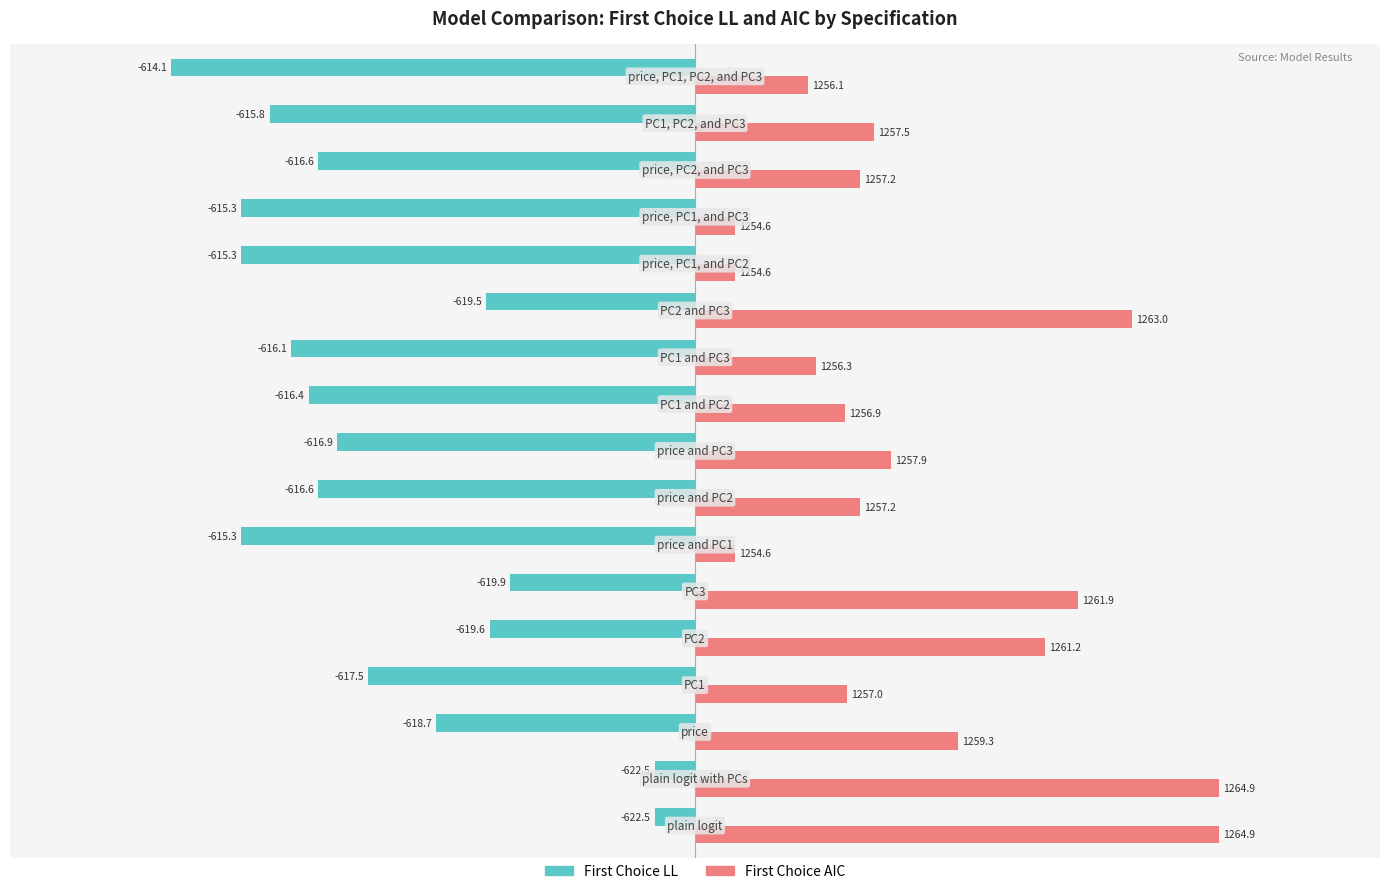

What are all the series names shown in the legend?

First Choice LL, First Choice AIC